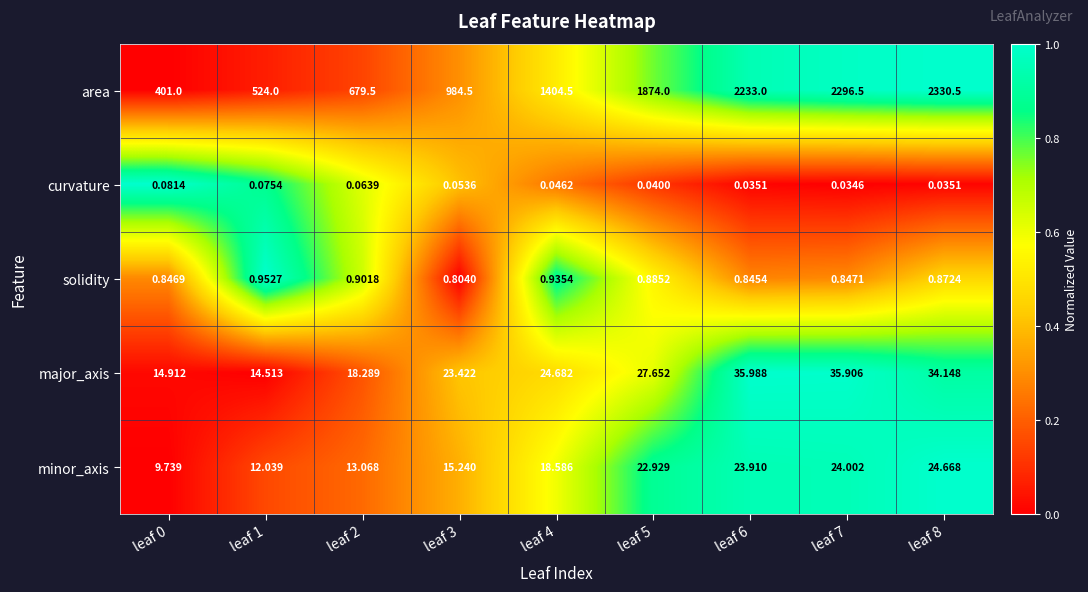

Which series has the largest range (max minus min)?

area